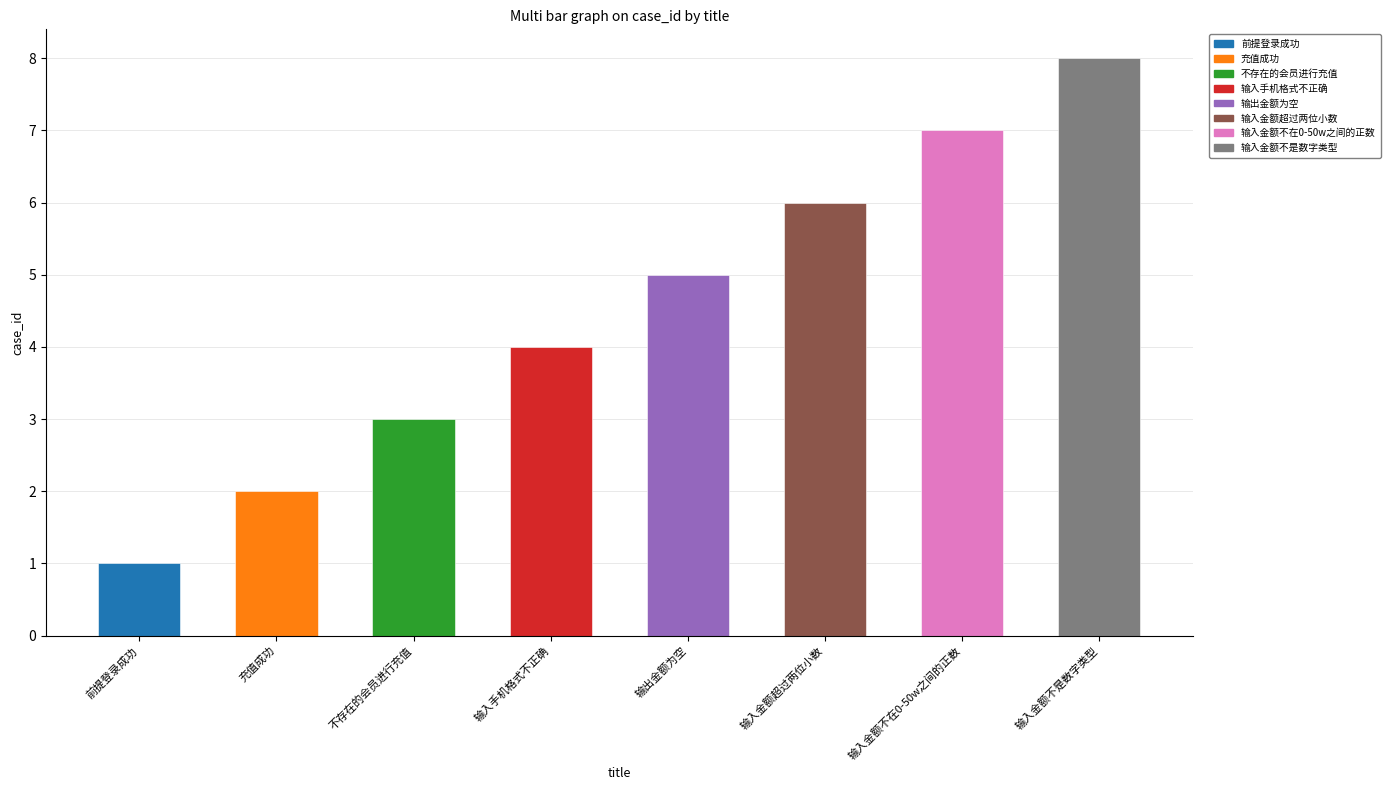

Rank the categories by value from highest to lowest.

输入金额不是数字类型, 输入金额不在0-50w之间的正数, 输入金额超过两位小数, 输出金额为空, 输入手机格式不正确, 不存在的会员进行充值, 充值成功, 前提登录成功